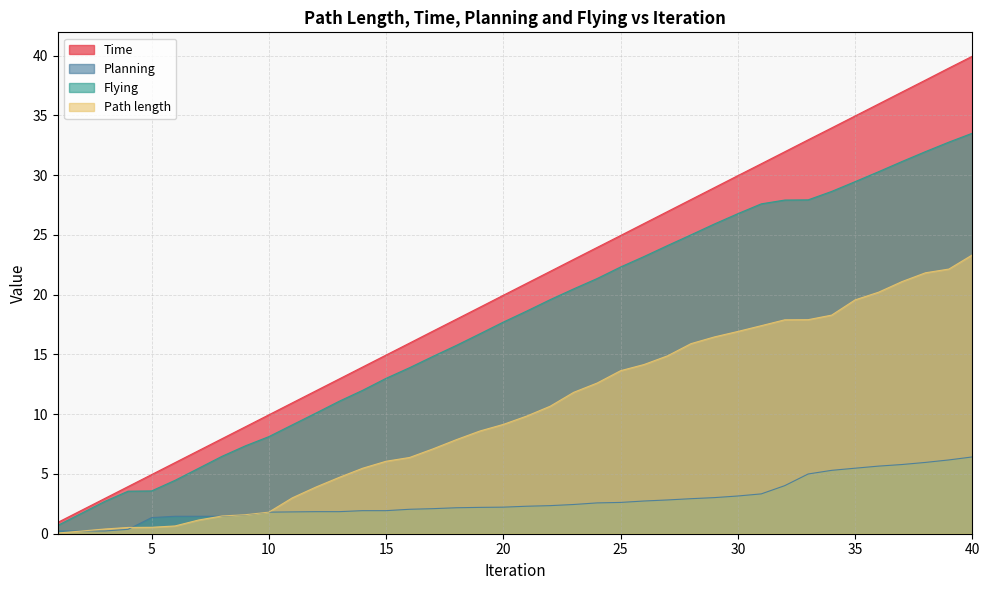

Rank the categories by Time value from highest to lowest.

40, 39, 38, 37, 36, 35, 34, 33, 32, 31, 30, 29, 28, 27, 26, 25, 24, 23, 22, 21, 20, 19, 18, 17, 16, 15, 14, 13, 12, 11, 10, 9, 8, 7, 6, 5, 4, 3, 2, 1